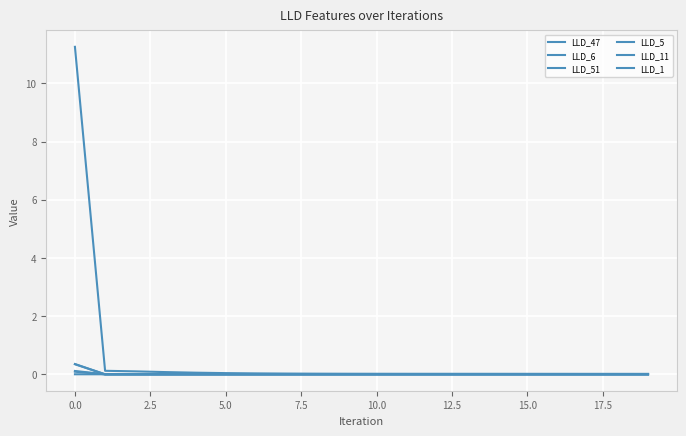

Does the chart have visible grid lines?

Yes